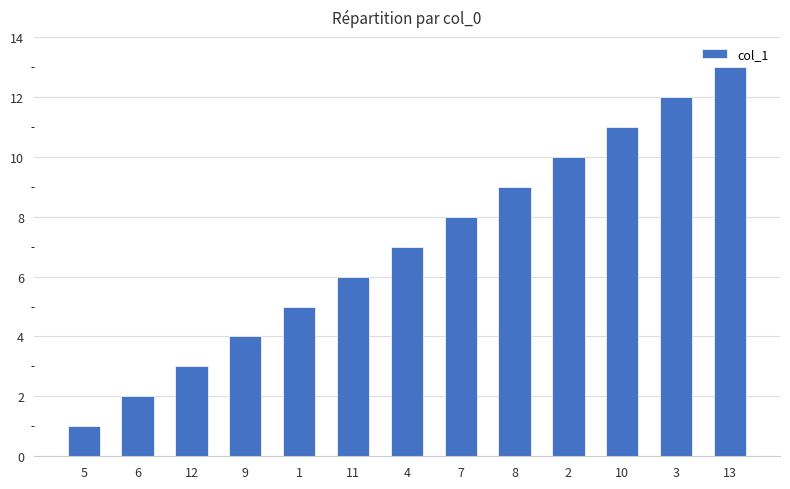

Are the bars grouped side by side (vs. stacked)?

No